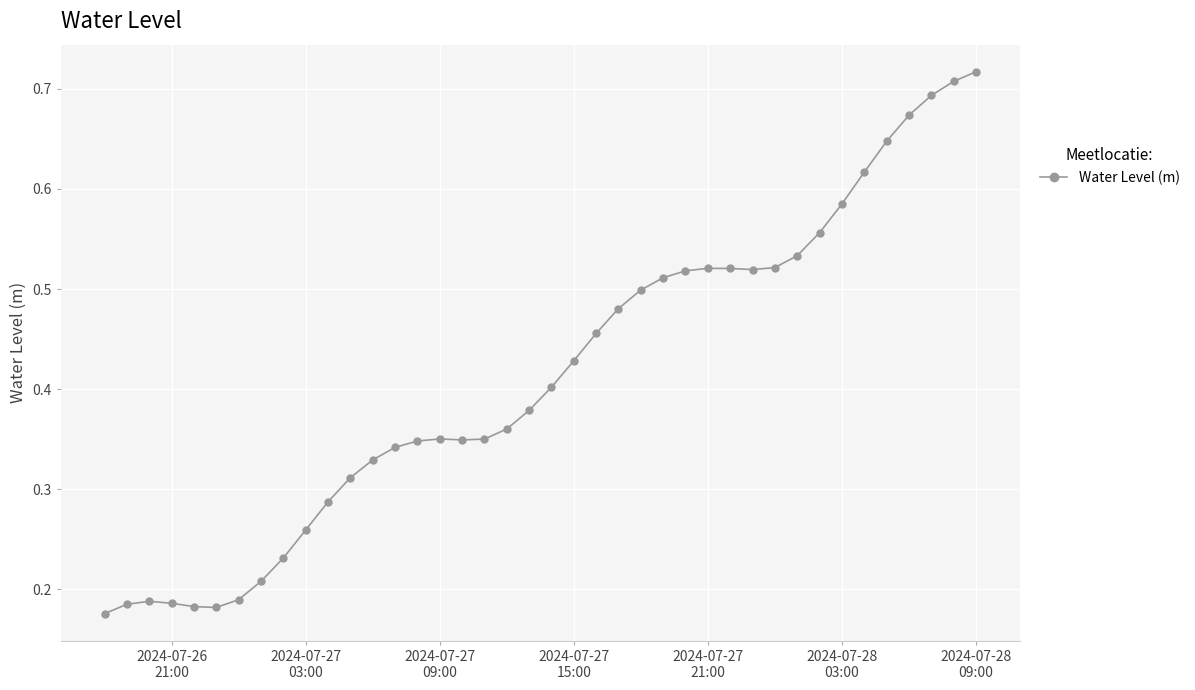

Count the values in the range 0 to 1.

40